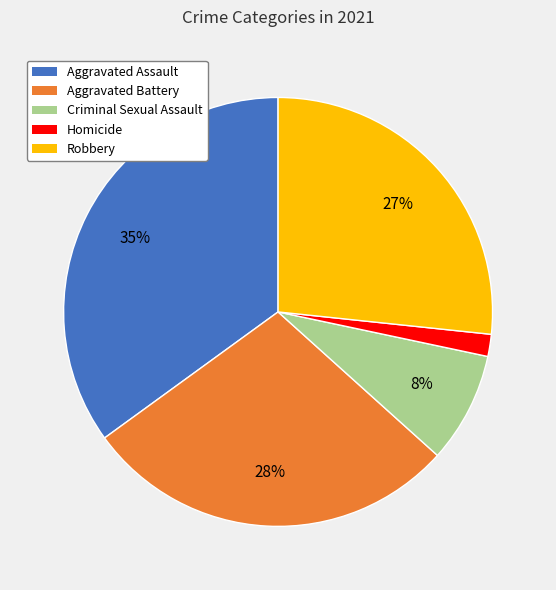

True or false: Homicide accounts for 2% of the total.

True